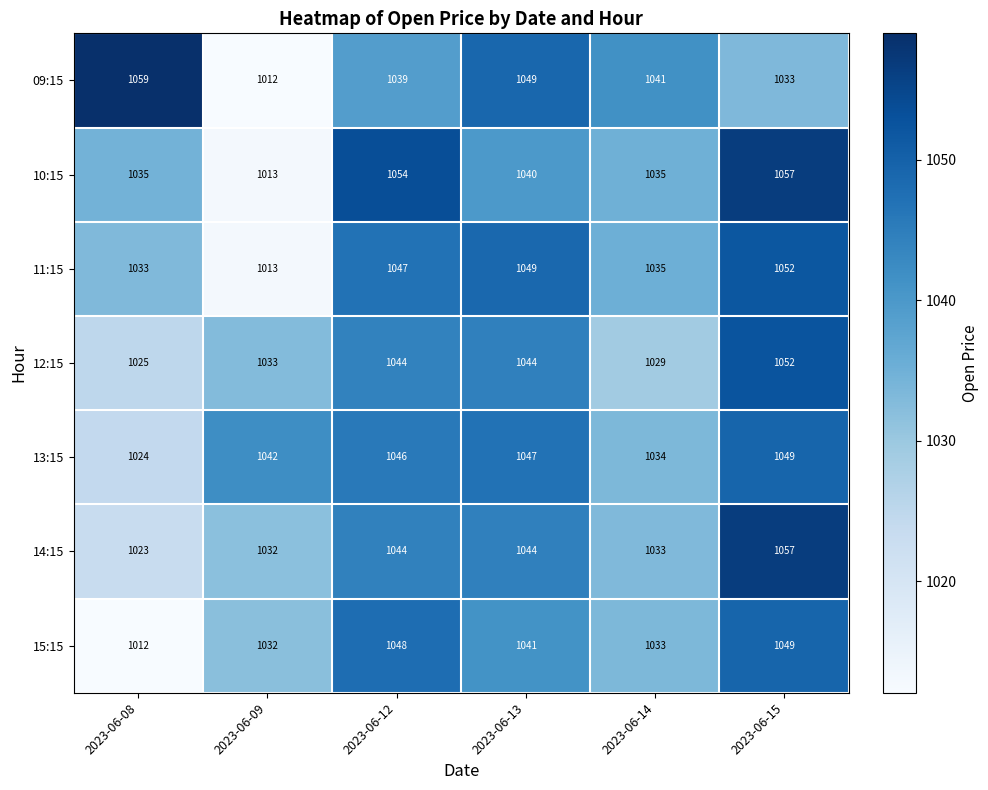

At how many categories does at least one series exceed 1053?

3